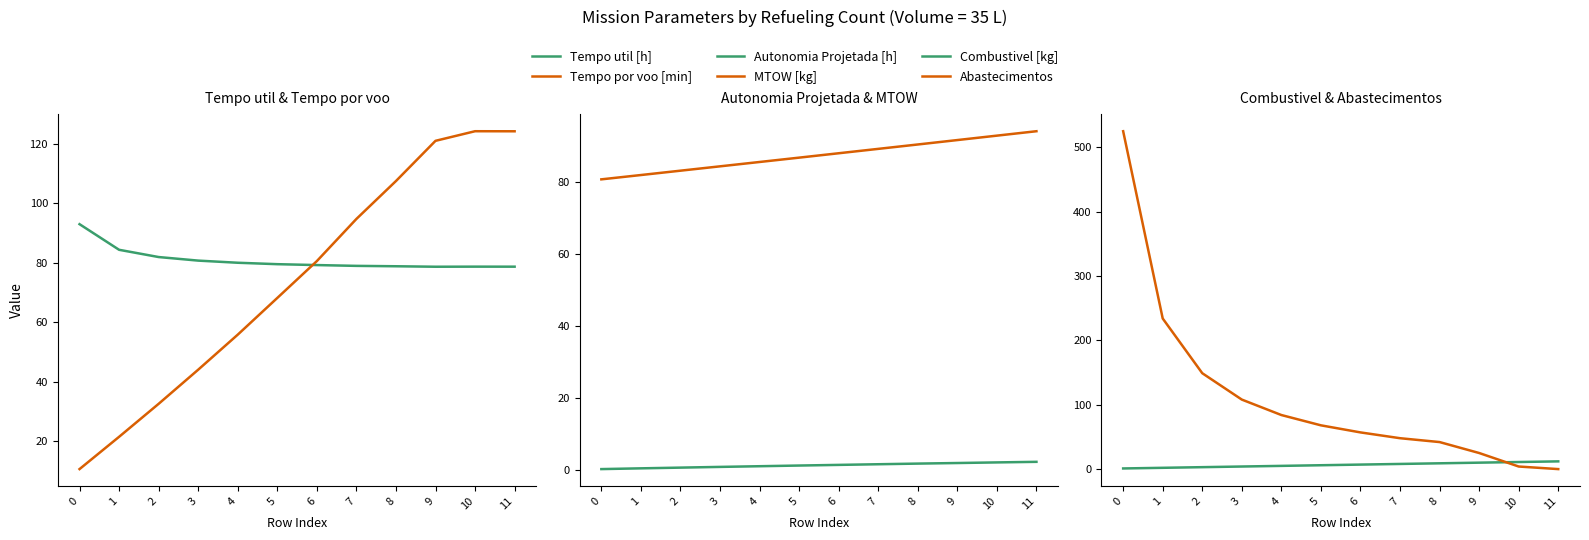

How many data points in Combustivel [kg] are less than 7?

6